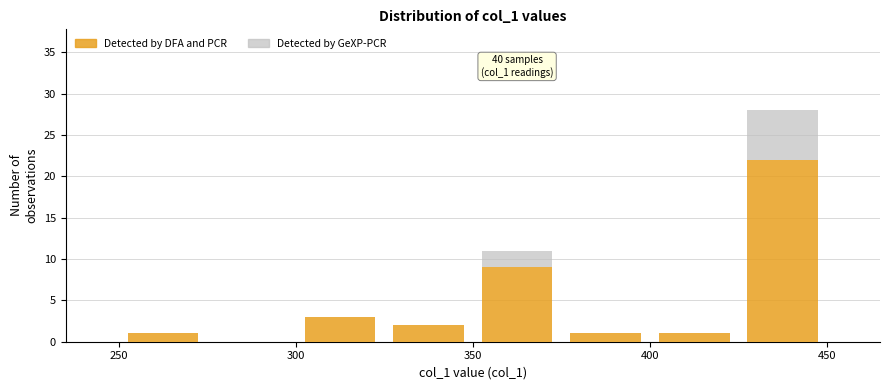

Which range on the x-axis has the tallest stacked bar (by total height)?

425 to 450